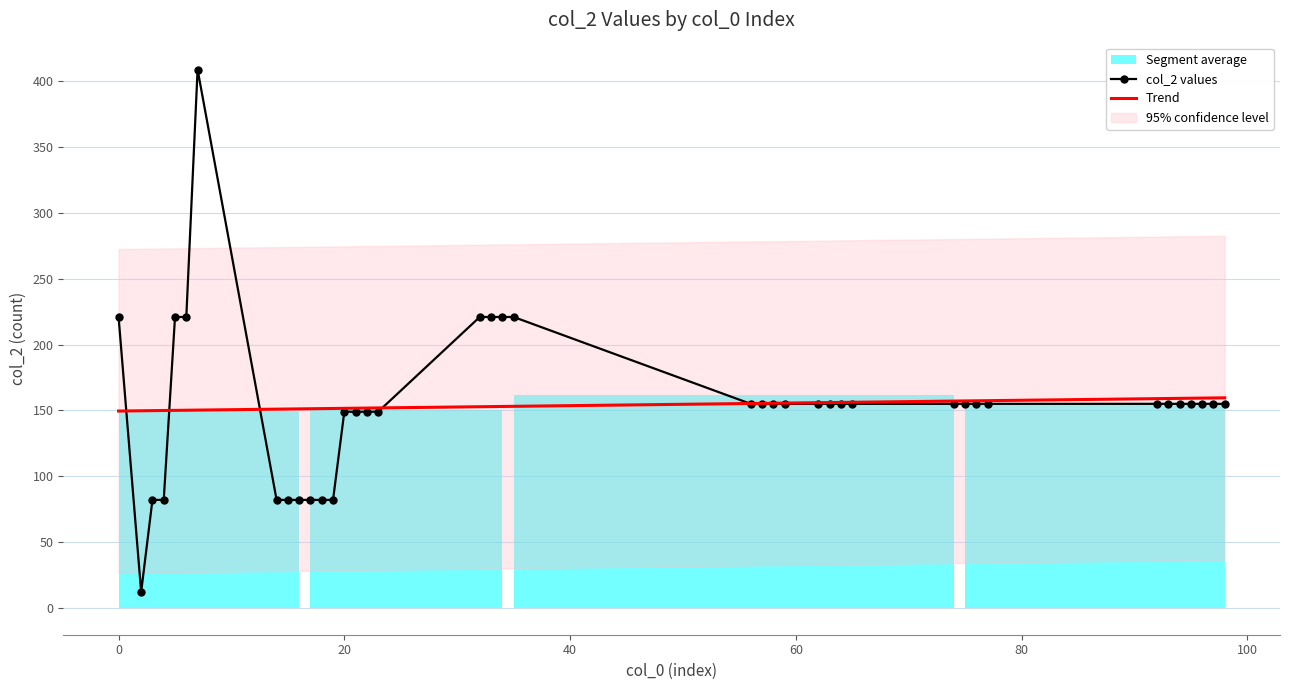

Rank the categories by value from lowest to highest.

2, 3, 4, 14, 15, 16, 17, 18, 19, 20, 21, 22, 23, 56, 57, 58, 59, 62, 63, 64, 65, 74, 75, 76, 77, 92, 93, 94, 95, 96, 97, 98, 0, 5, 6, 32, 33, 34, 35, 7